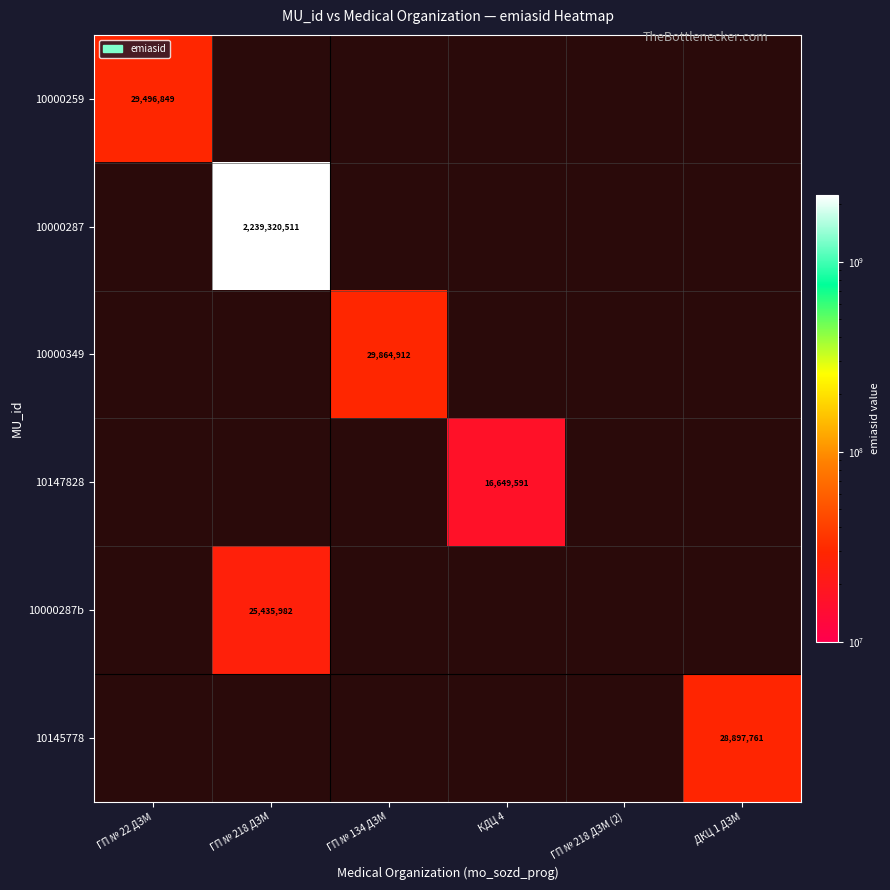

The value of 10000287b at ГП № 218 ДЗМ is 25435982. True or false?

True